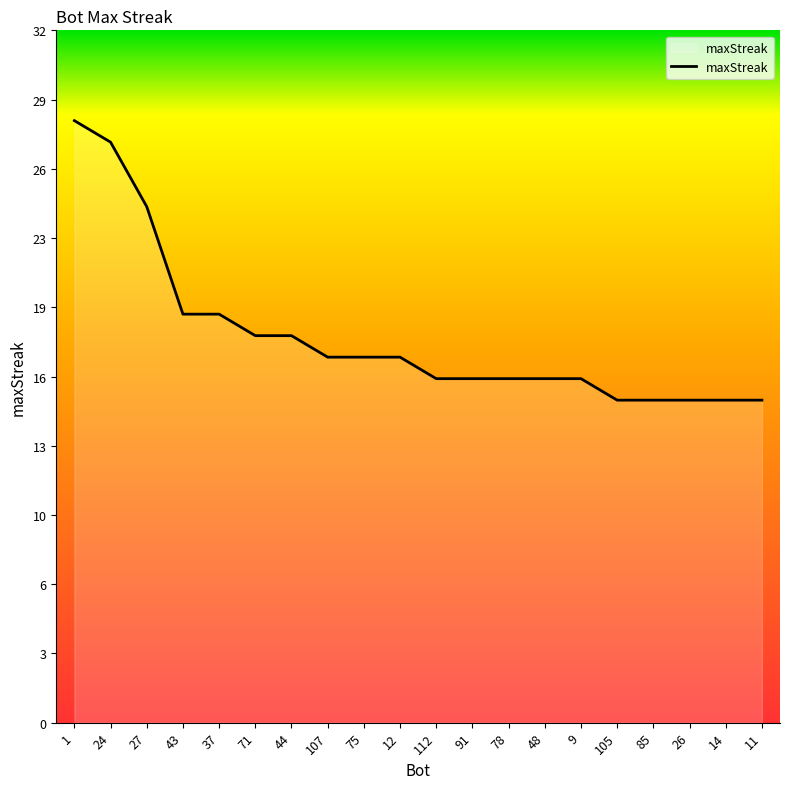

At which label does the data first exceed 17?

1